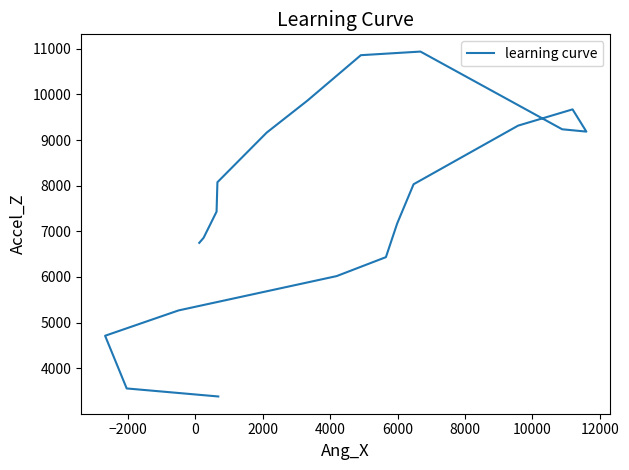

How many interior local peaks (higher than both neighbors) does the data have?

2